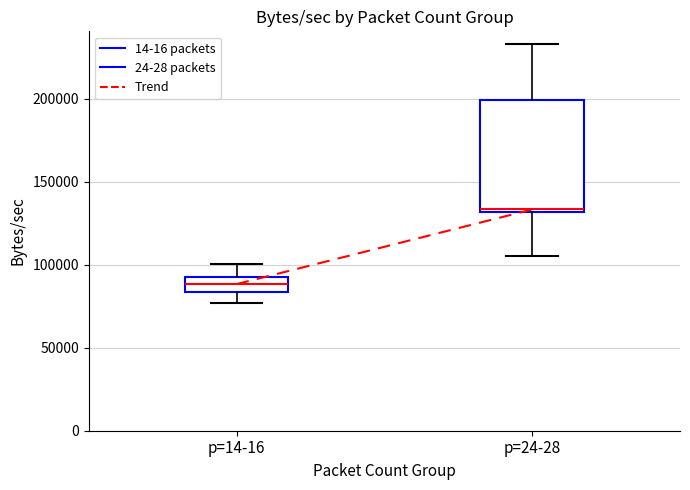

Which box is the tallest, from its lower edge to its upper edge?

p=24-28